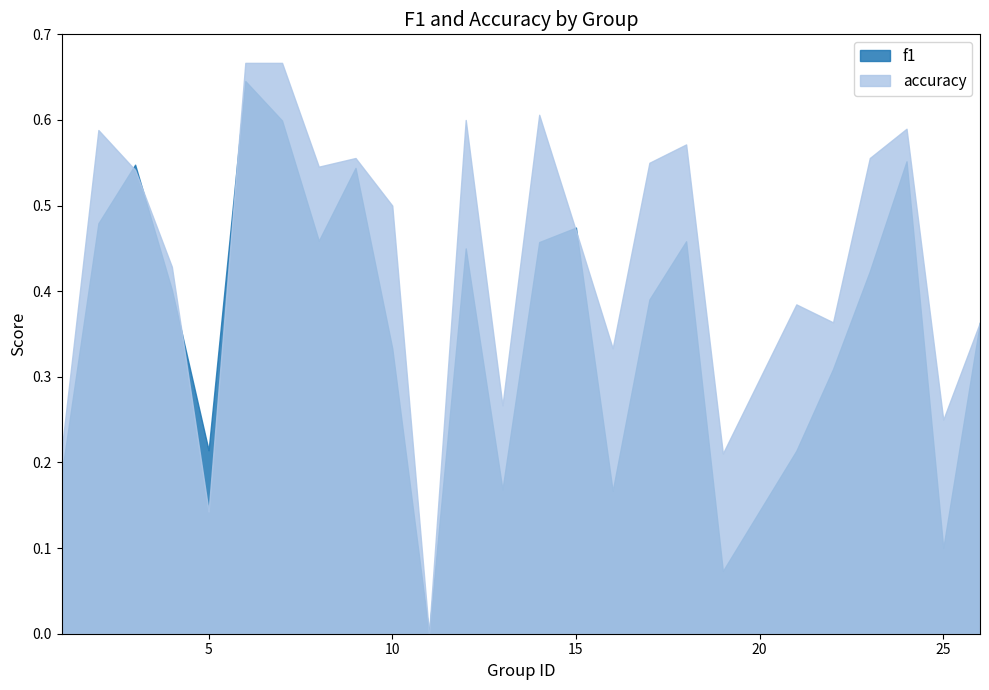

Where do accuracy and f1 first cross each other?

2 and 3